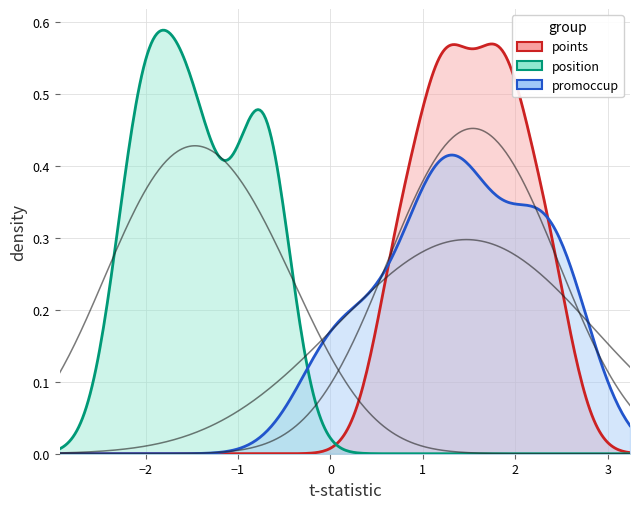

What is the value of the promoccup point at the 3rd from the left?

0.1